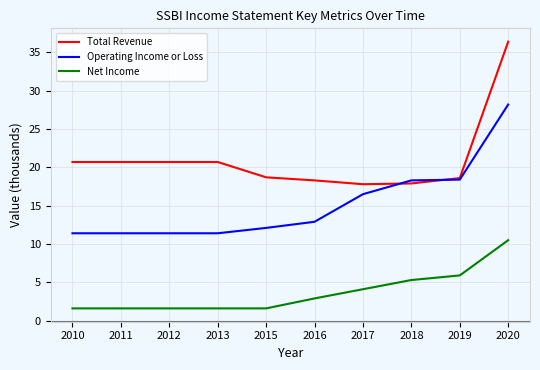

Which series ends up on top after the final intersection of Total Revenue and Operating Income or Loss?

Total Revenue